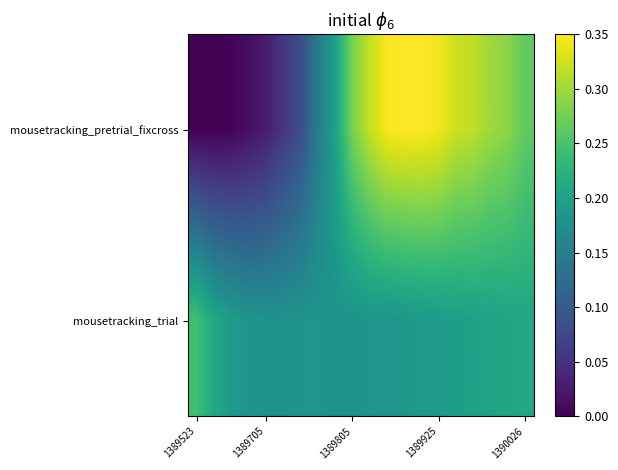

Count the number of data series in this chart.

2